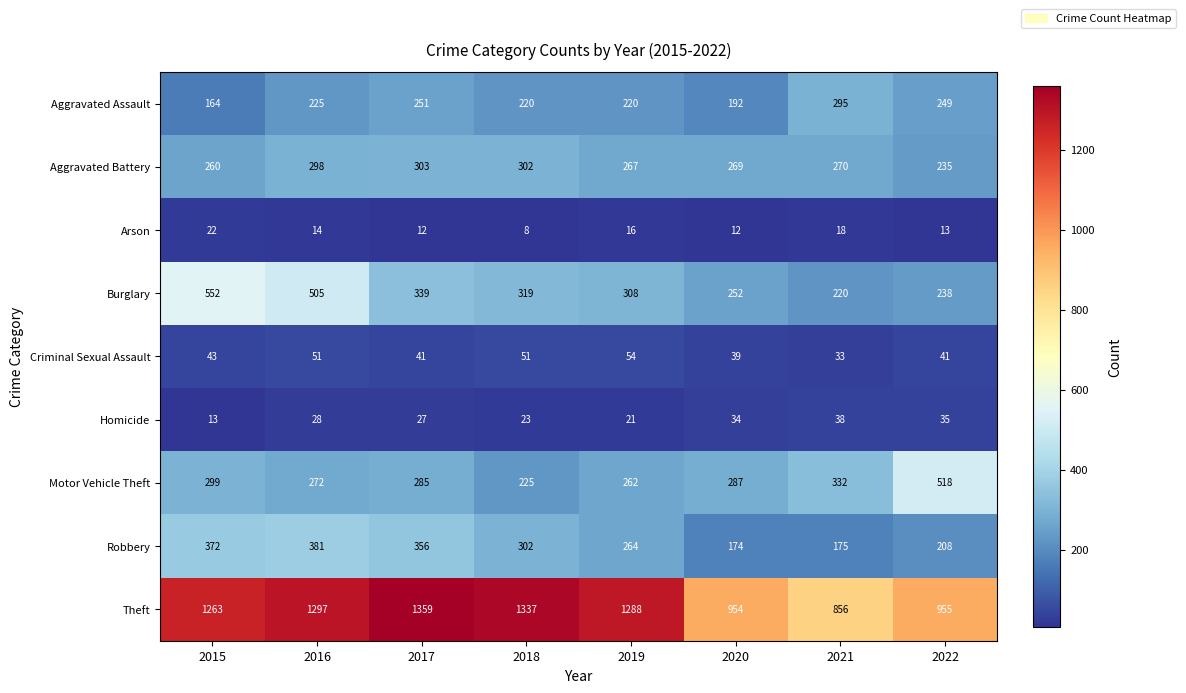

What value does the Arson series have at 2015, to the nearest 10?

20